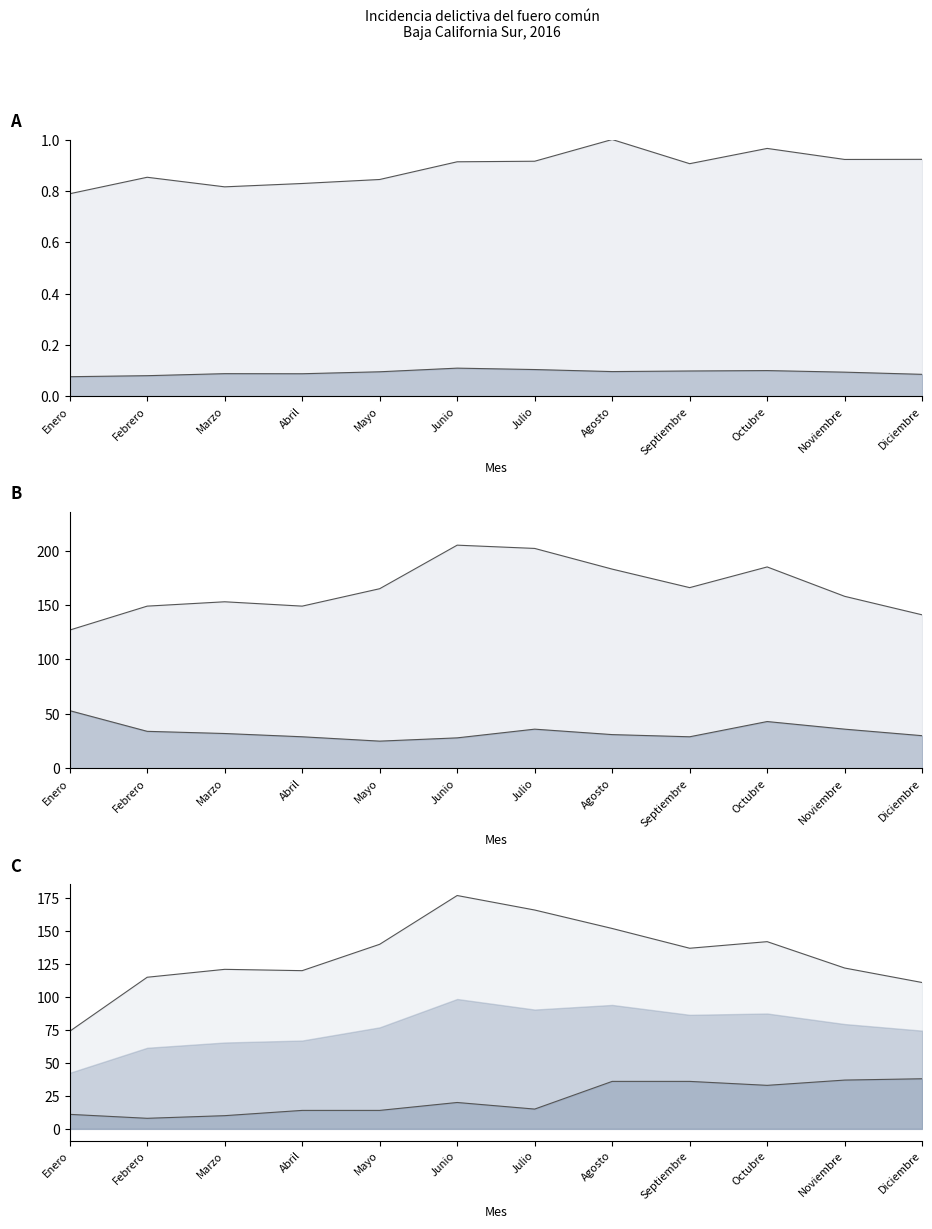

The Homicidio line series shows 14.0 at Abril. True or false?

True